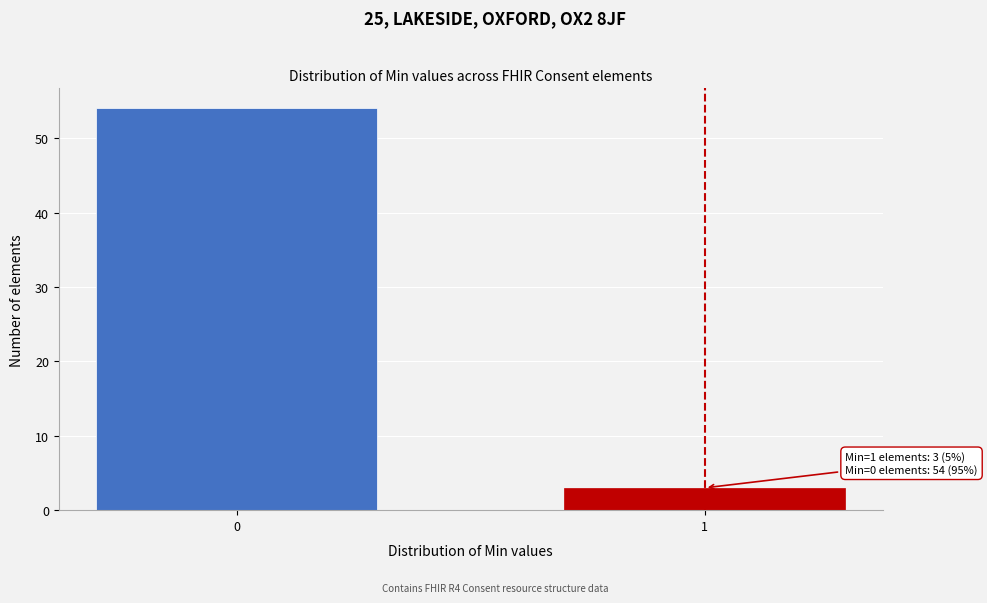

Reading right to left, what are all the values shown in this chart?

3	54